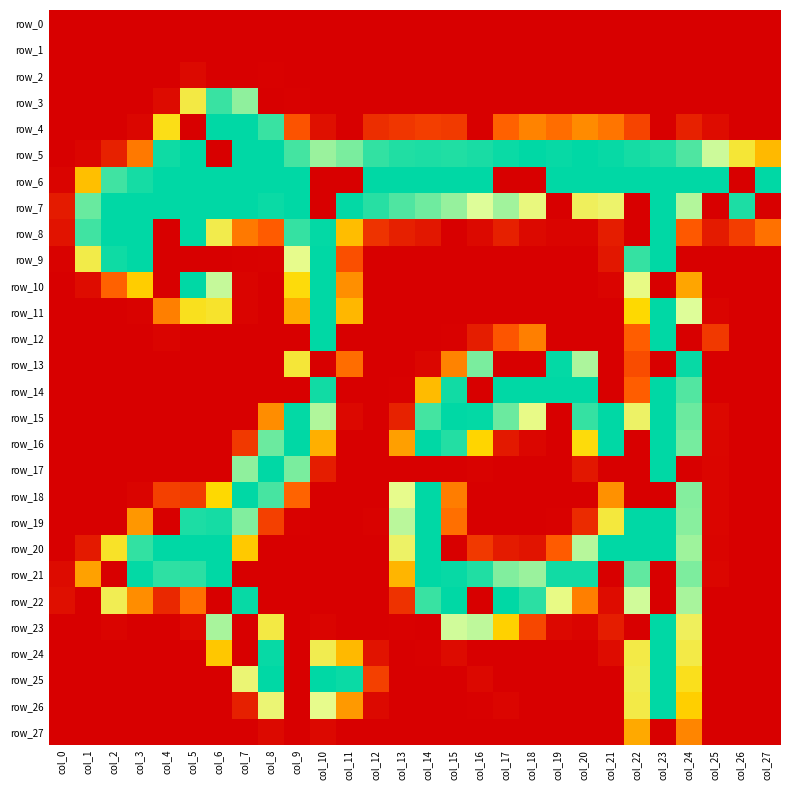

Which series has the largest range (max minus min)?

row_4